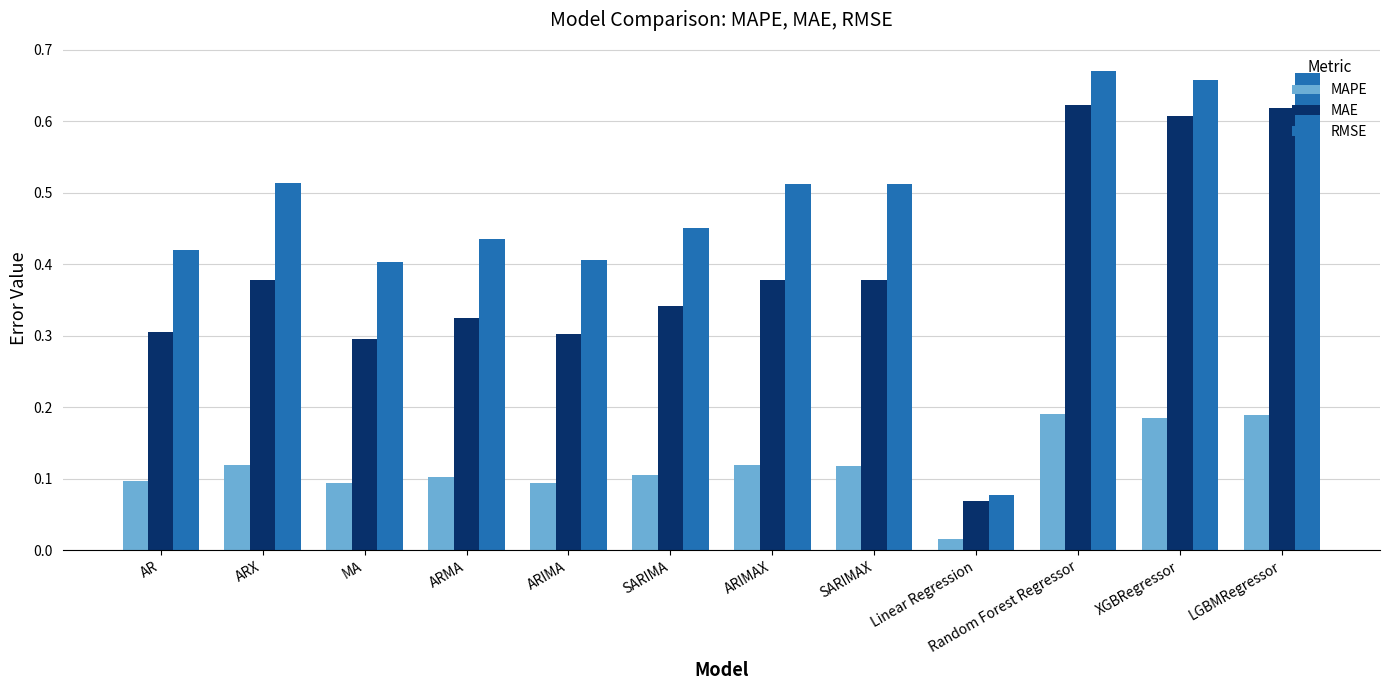

How many data points does each series have?

12